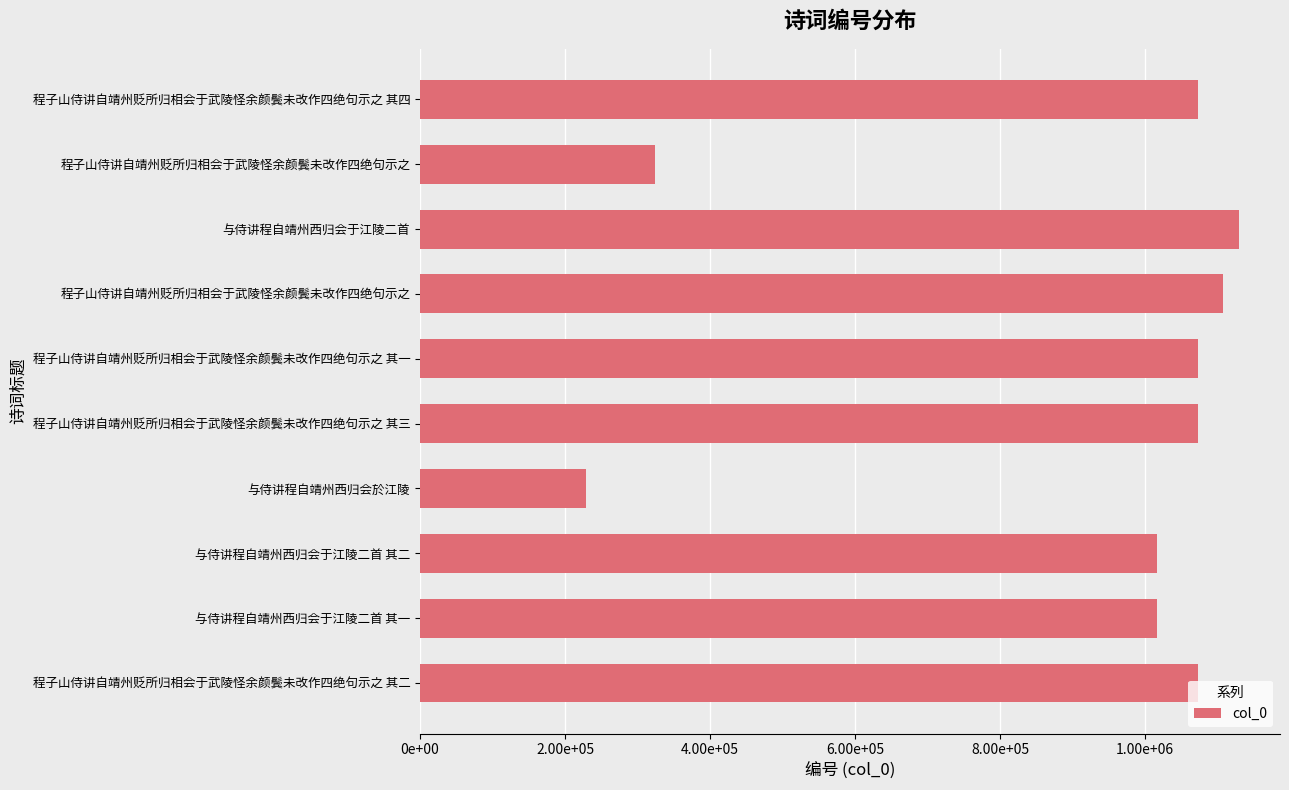

Are the bars horizontal?

Yes